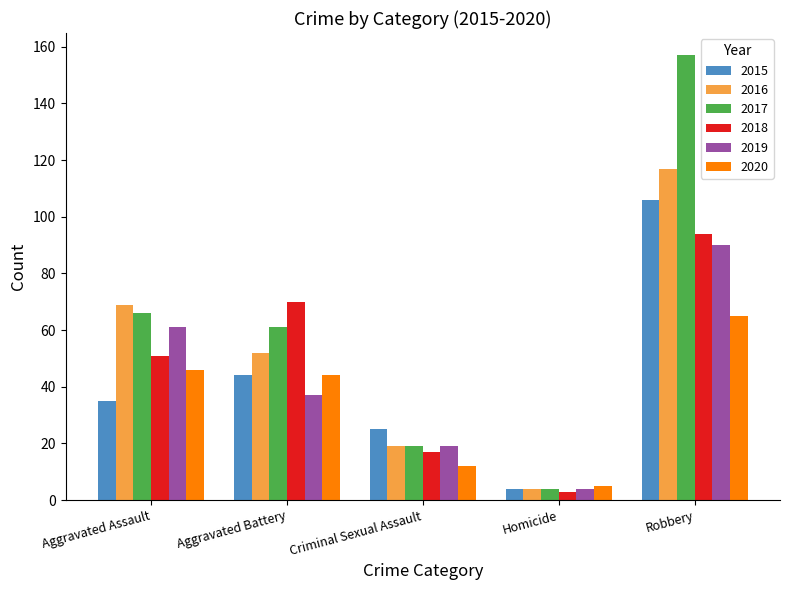

At which category is the sum across all series the highest?

Robbery